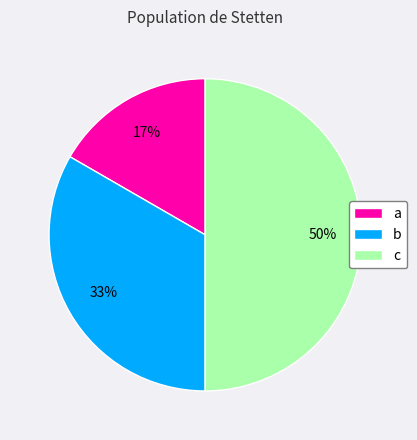

Rank the categories by value from highest to lowest.

c, b, a